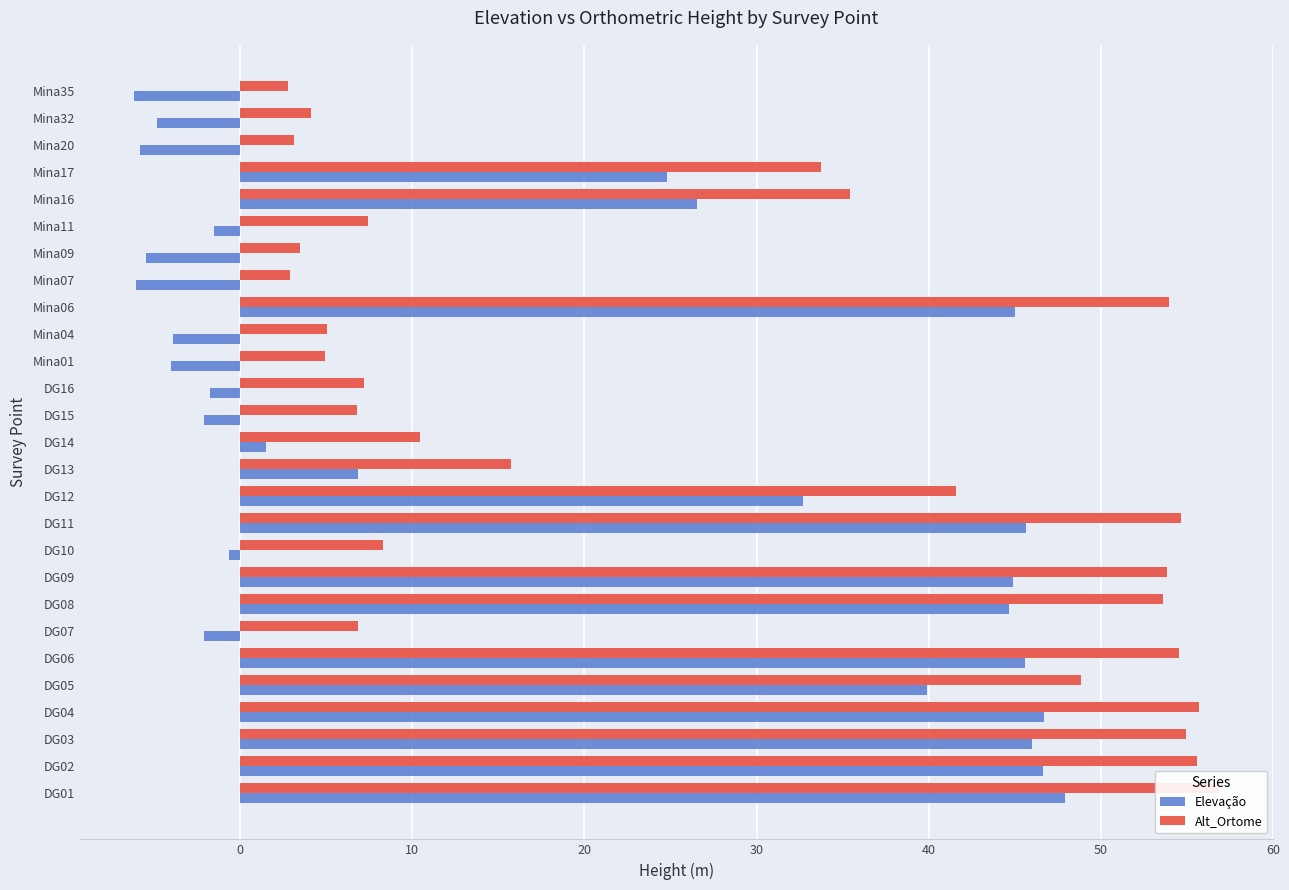

What is the average value of the Alt_Ortome series?

27.5